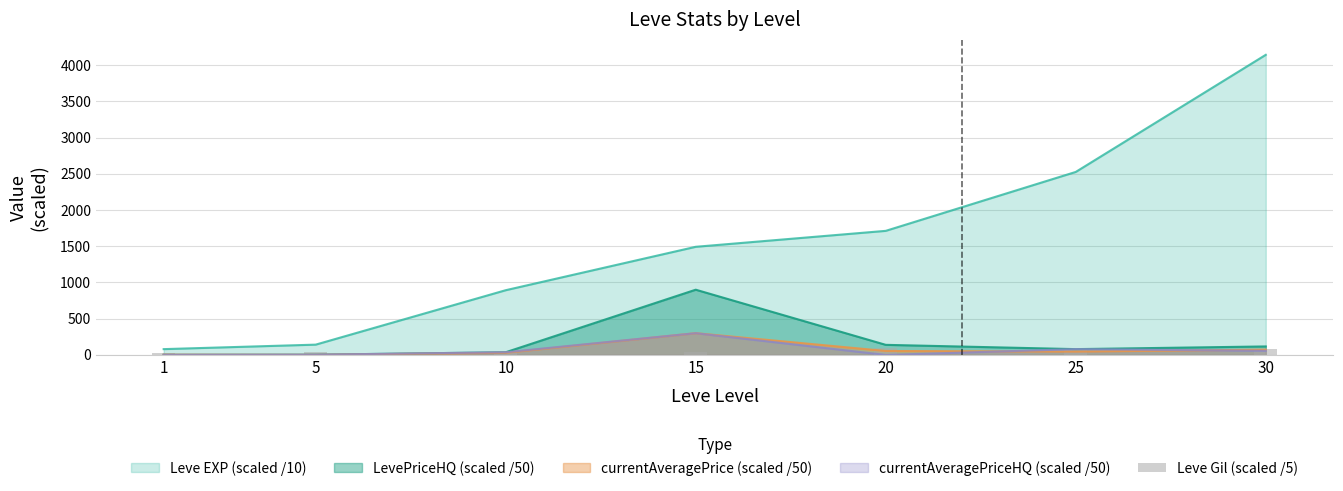

What is the value of the 7th bar from the left?

88.0